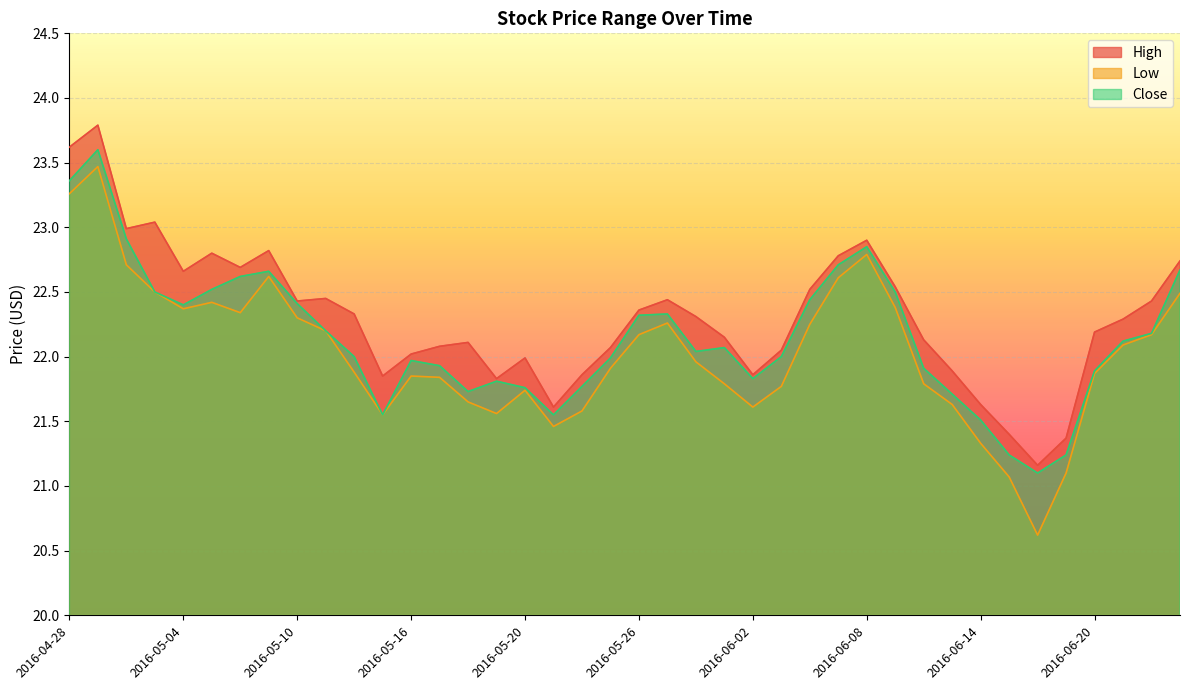

True or false: Low has more than 1 points higher than both neighbors.

True